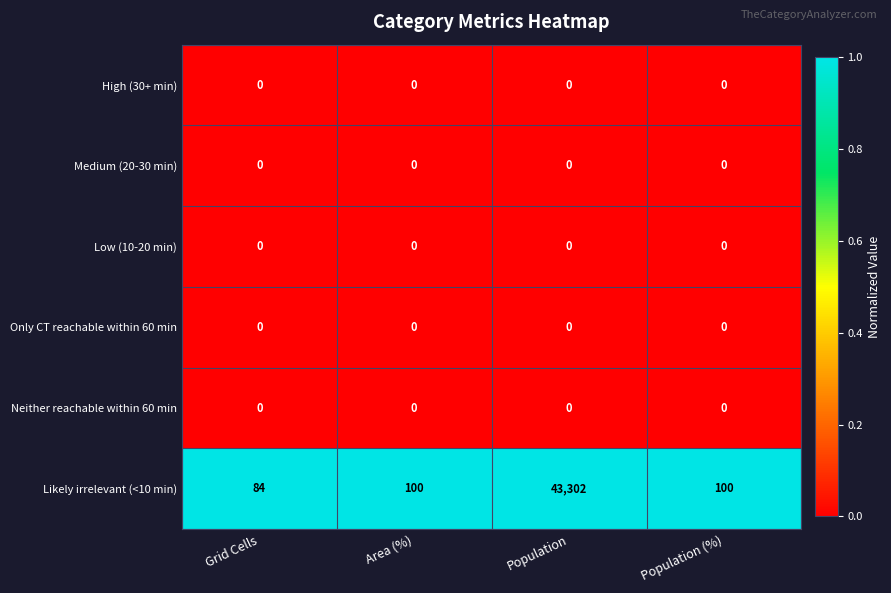

Reading left to right, list all the values displayed in this chart.

High (30+ min): 0	0	0	0
Medium (20-30 min): 0	0	0	0
Low (10-20 min): 0	0	0	0
Only CT reachable within 60 min: 0	0	0	0
Neither reachable within 60 min: 0	0	0	0
Likely irrelevant (<10 min): 84	100	43302	100